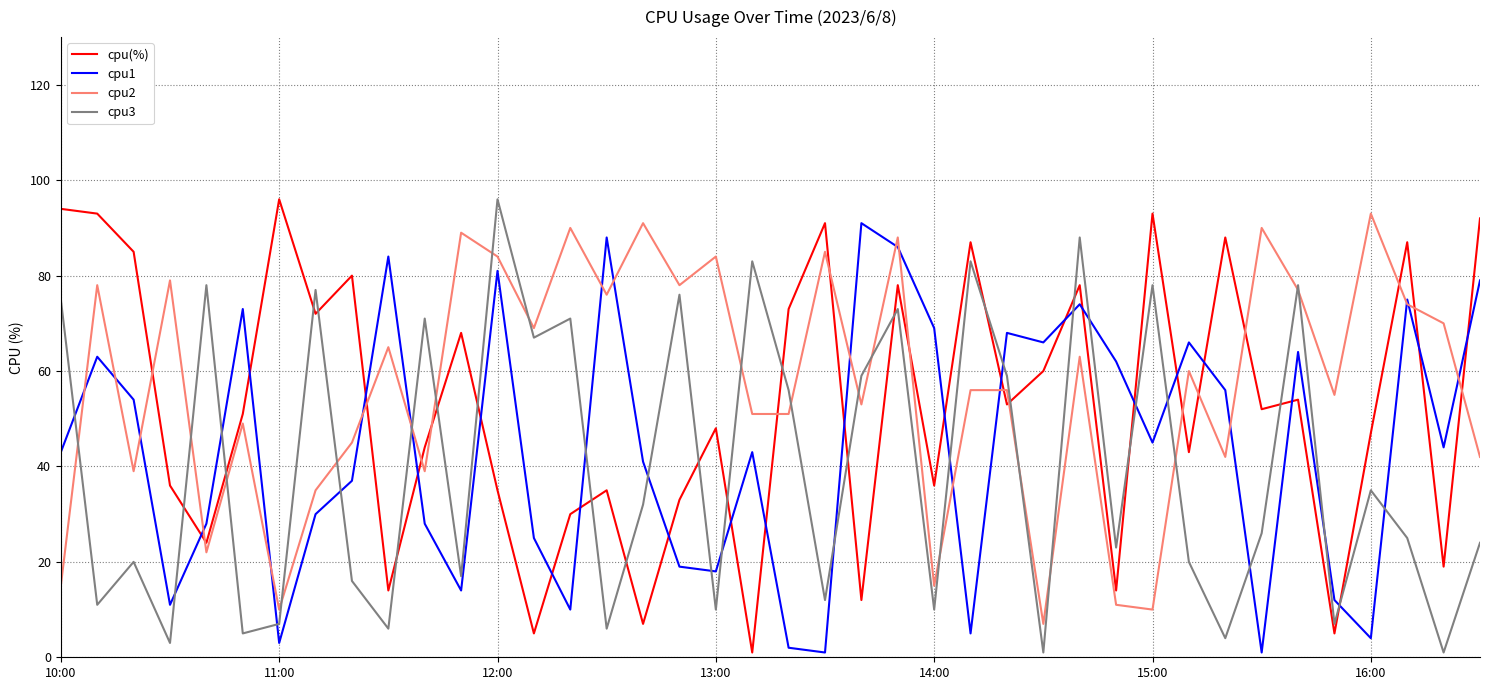

True or false: cpu1 and cpu3 intersect in this chart.

True